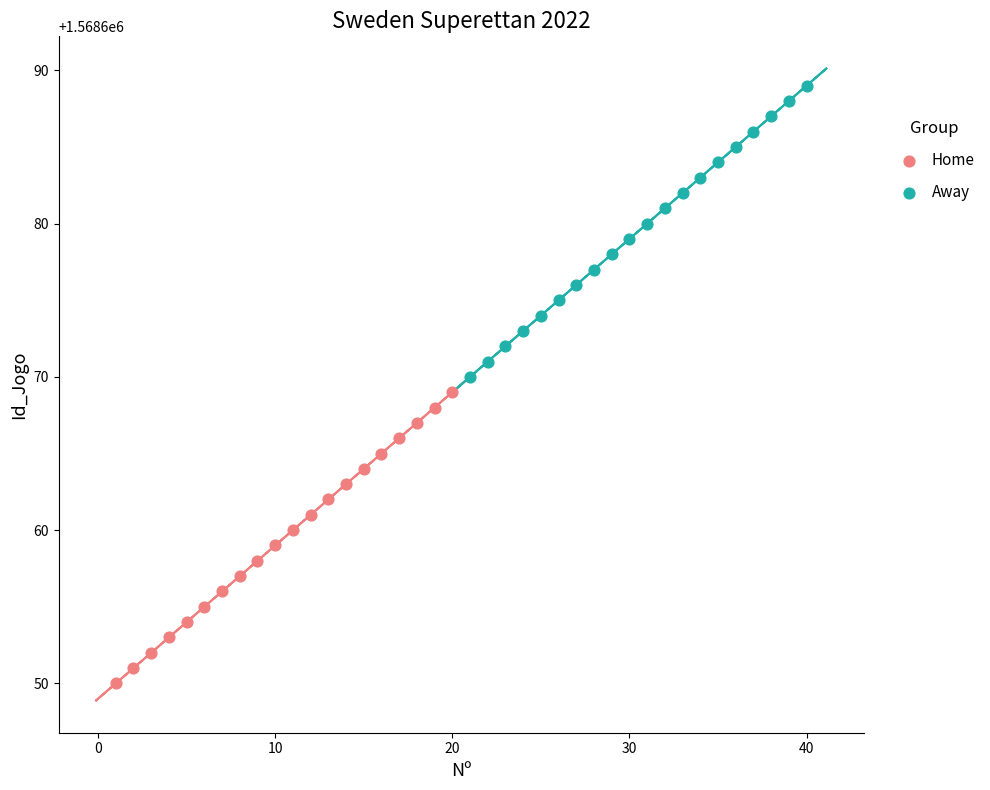

Which series contains the highest Y value?

Away